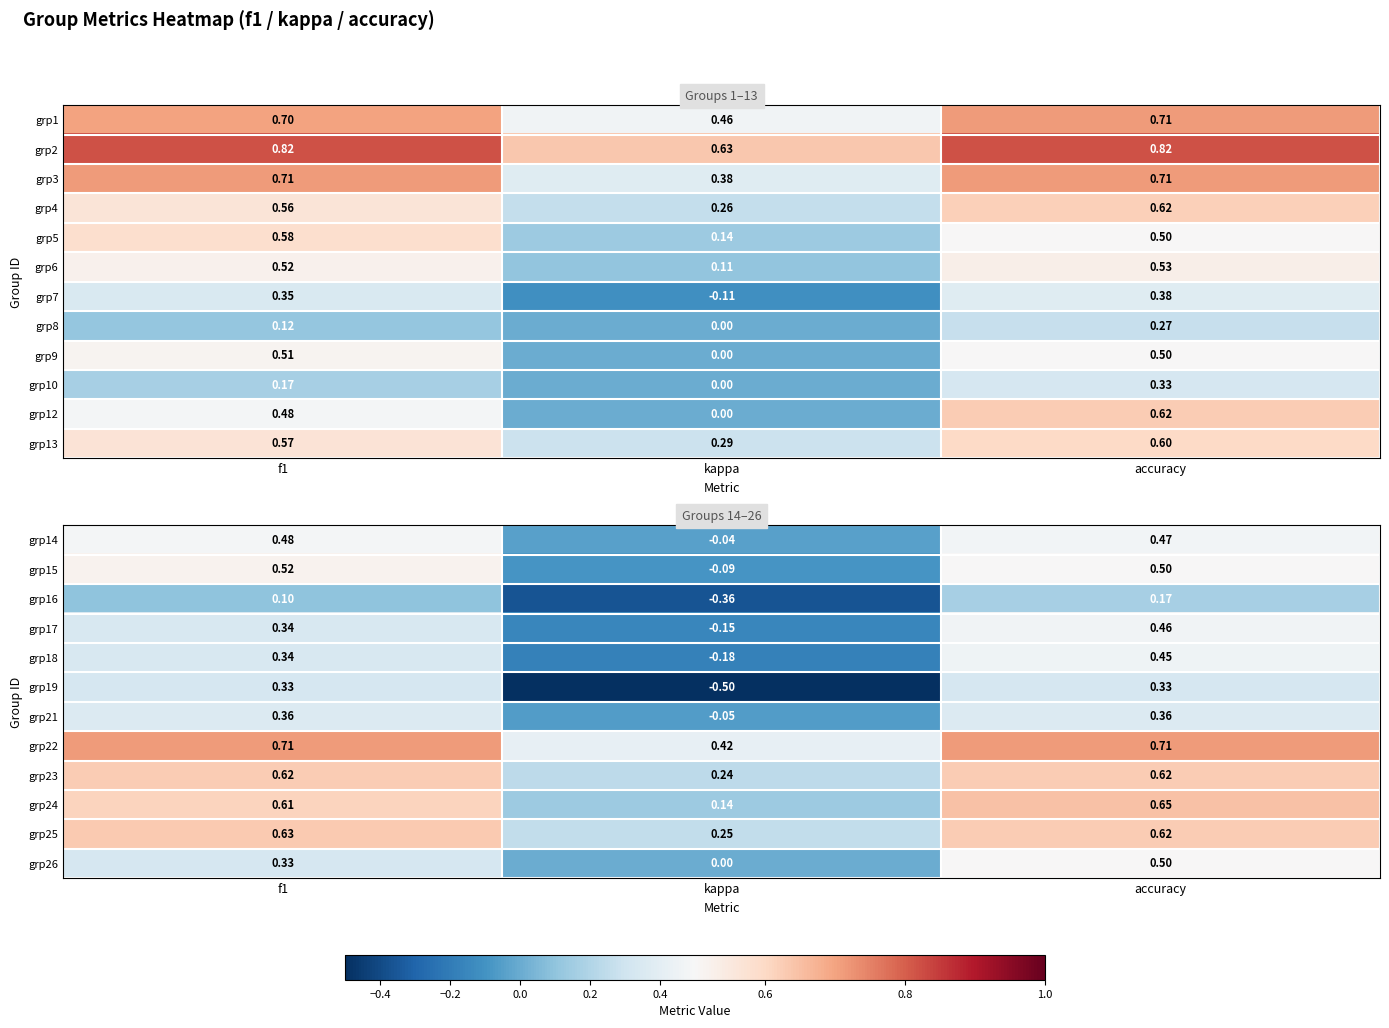

What is the average value of the grp23 series?

0.5